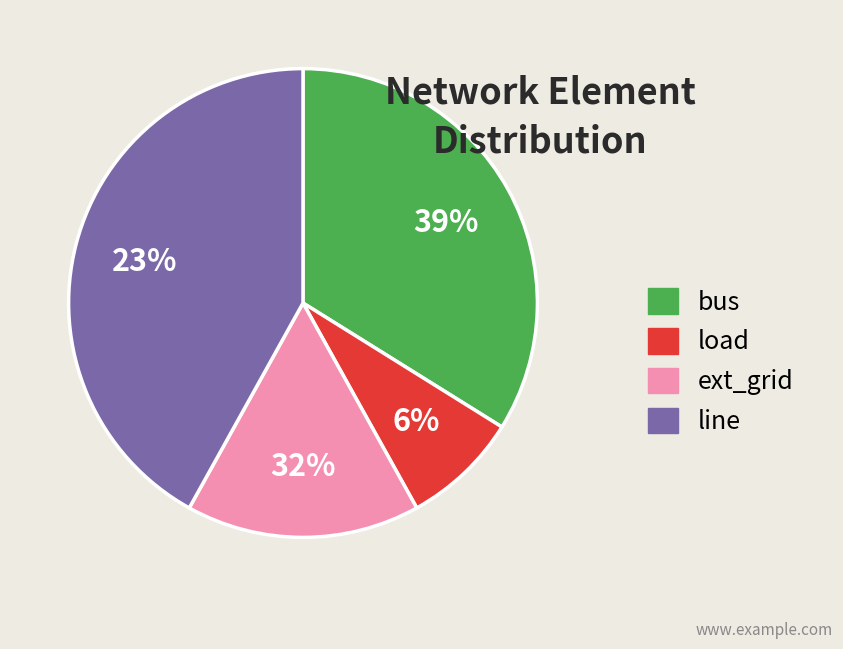

To the nearest percent, what is the average slice percentage?

25%